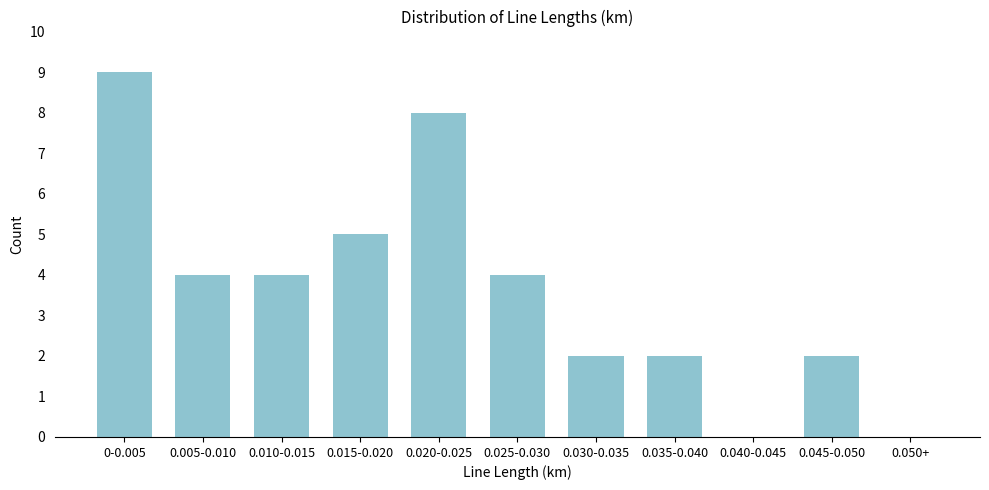

Reading left to right, extract all data points from this chart.

0-0.005=9	0.005-0.010=4	0.010-0.015=4	0.015-0.020=5	0.020-0.025=8	0.025-0.030=4	0.030-0.035=2	0.035-0.040=2	0.040-0.045=0	0.045-0.050=2	0.050+=0